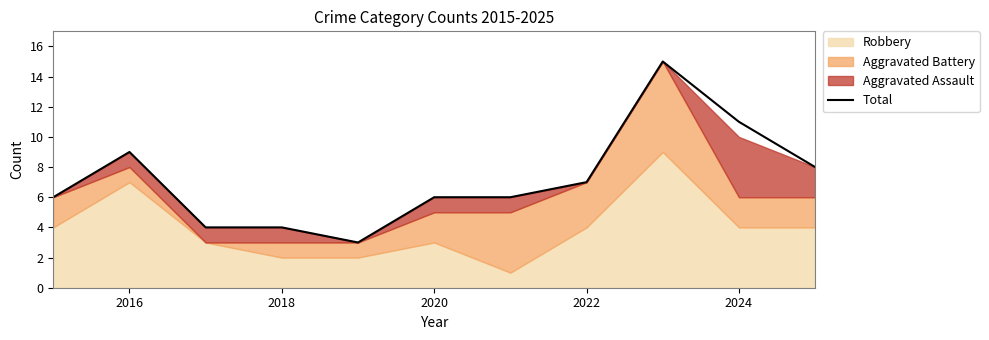

The value of Total at 2022 is 4. True or false?

False